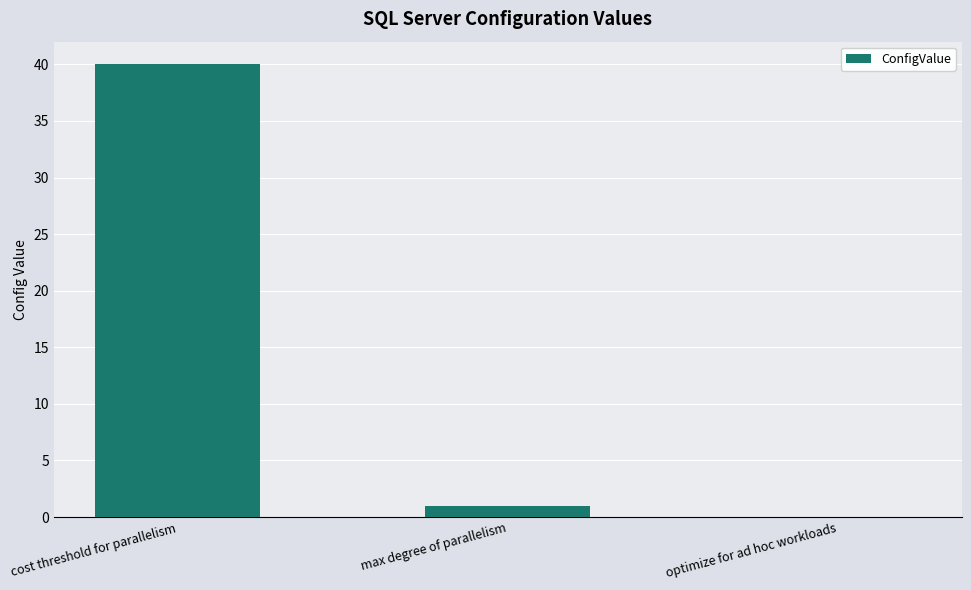

Where does the data first go above 1?

cost threshold for parallelism